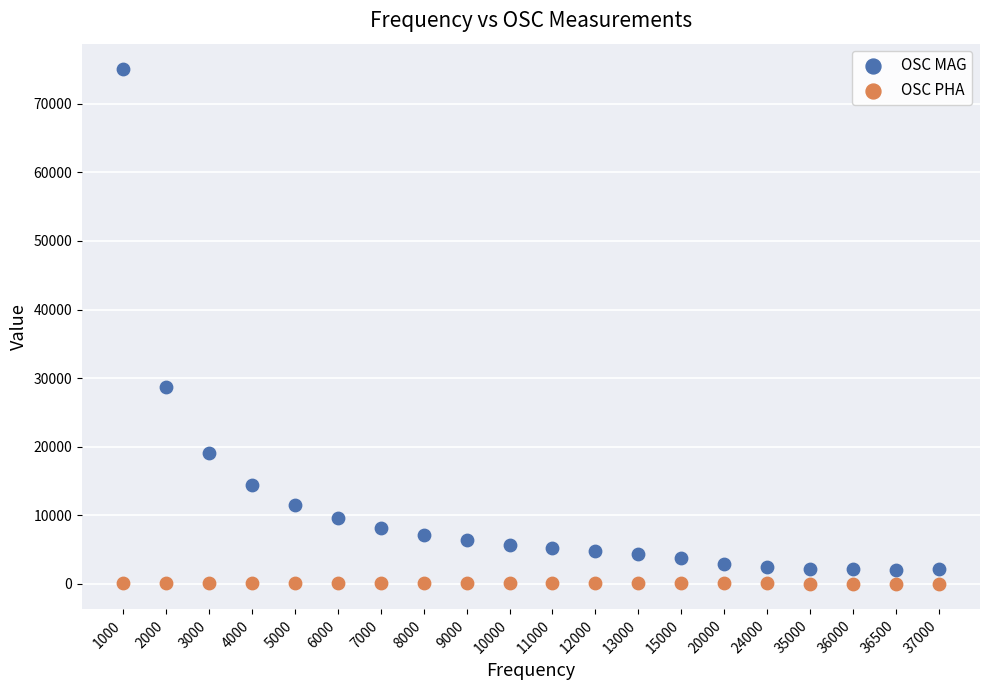

Across all data points, what is the range of Y values (max minus min)?

74960.0